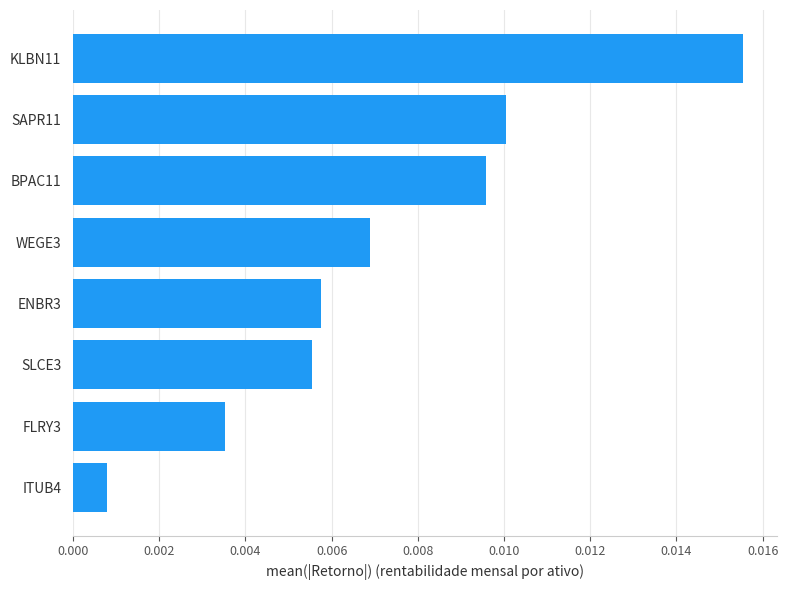

At which label is the value closest to 0?

ITUB4